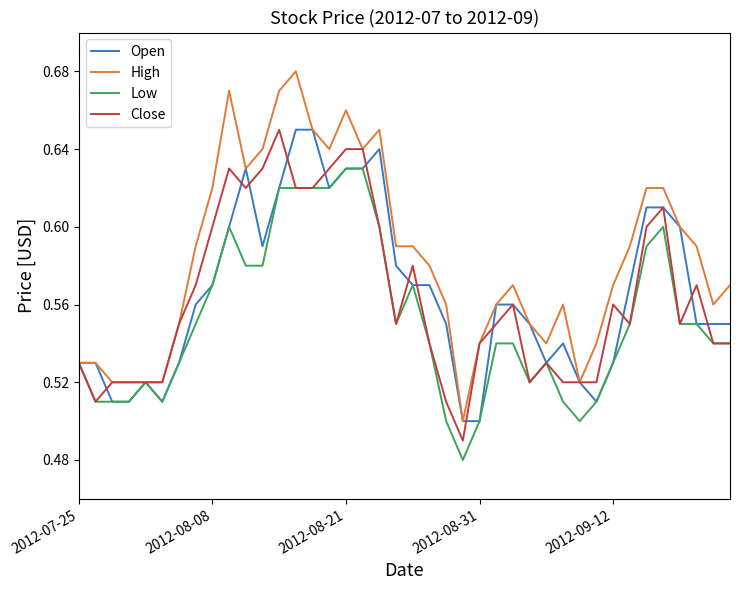

Which series has the largest total across all categories?

High